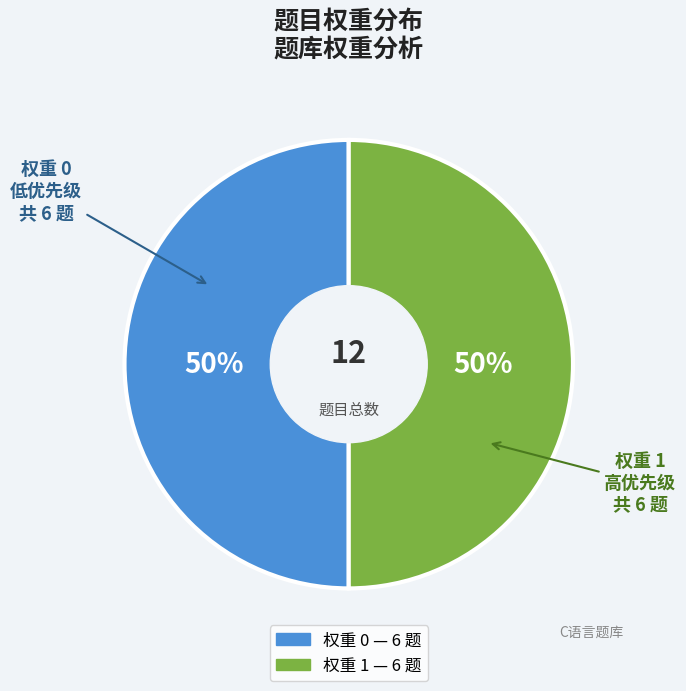

To the nearest percent, what is the difference between the largest and smallest slice percentages?

0%